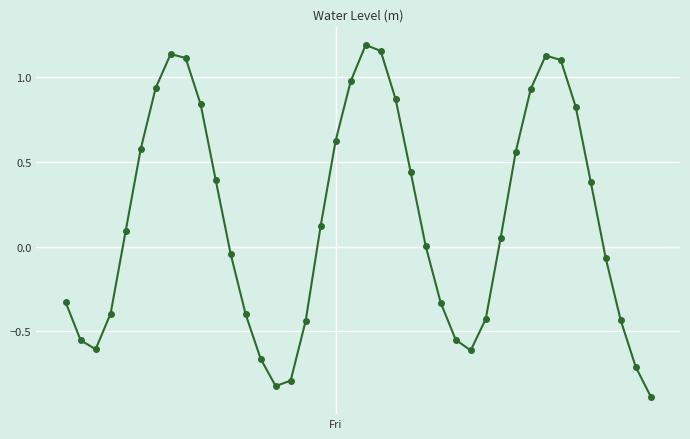

What is the smallest value displayed?

-0.9